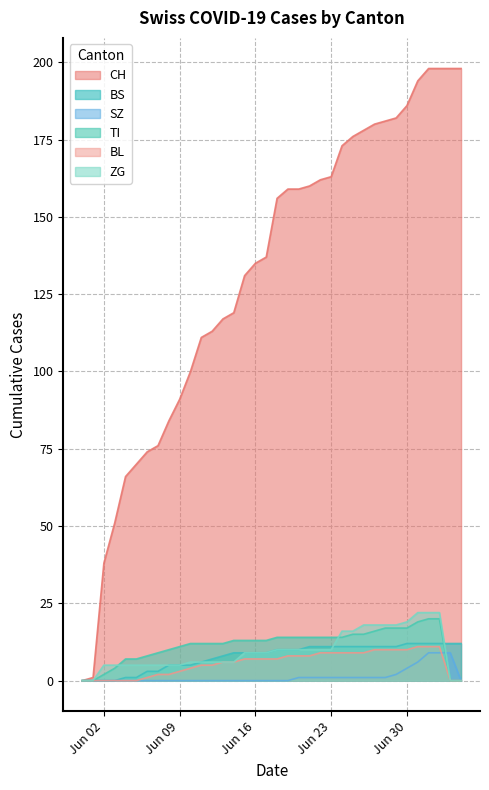

True or false: SZ has a value of 0 at 2020-06-08.

True